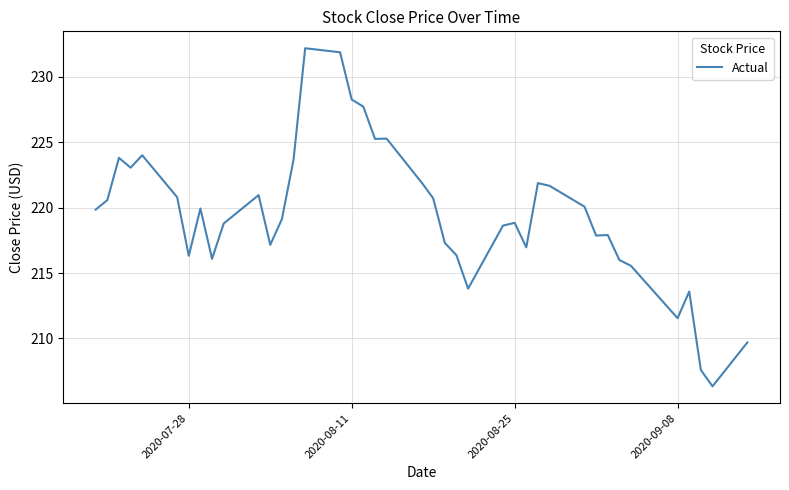

What is the greatest value displayed?

232.2